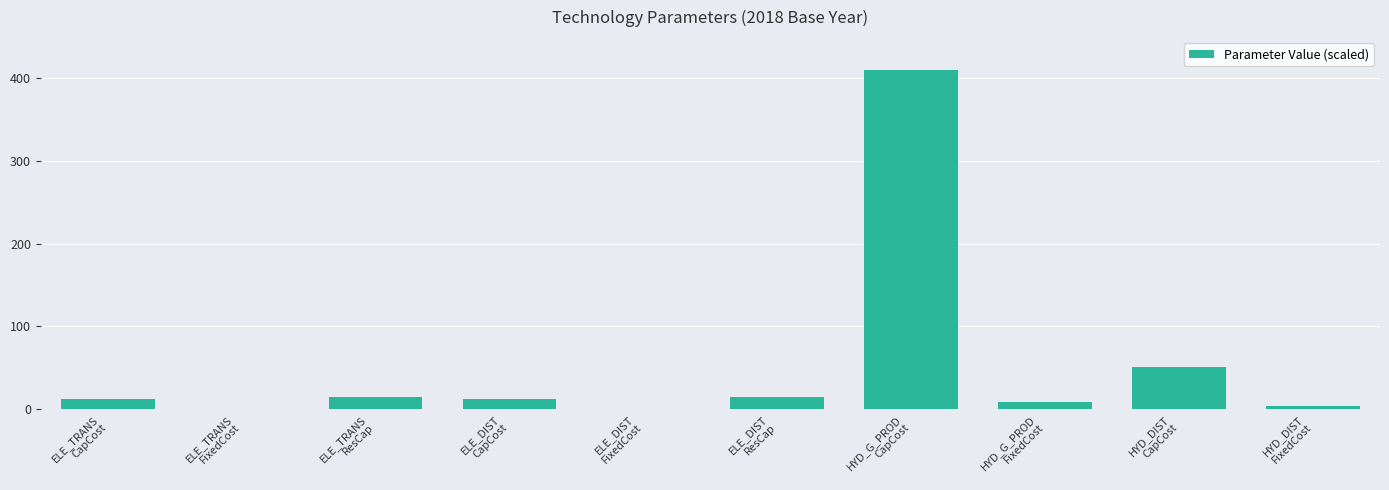

What is the greatest value displayed?

410.0